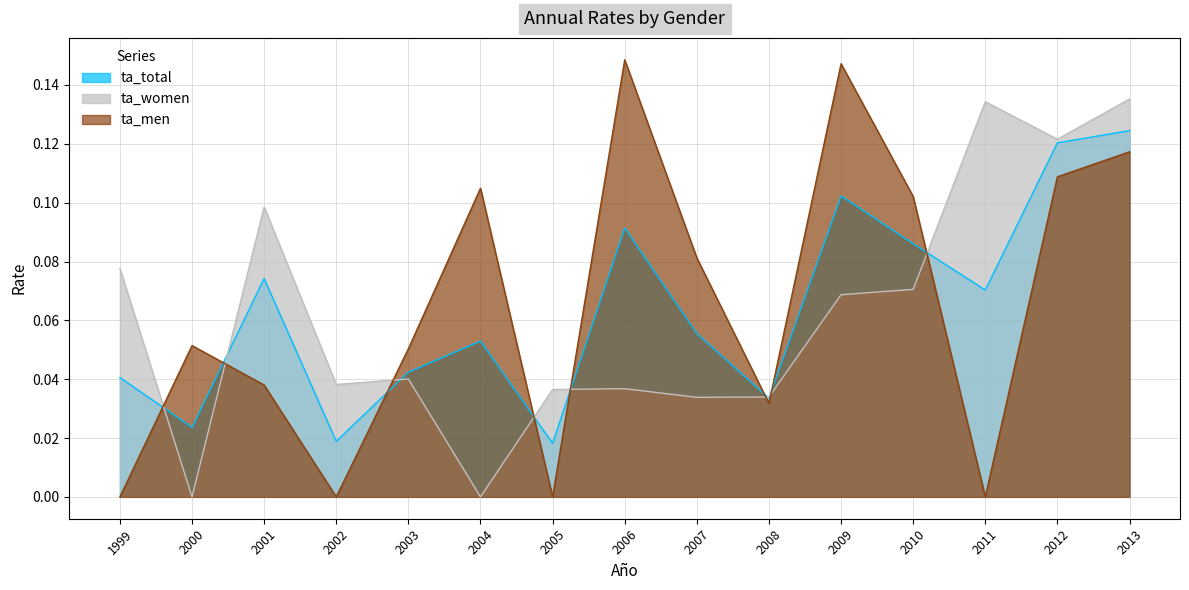

How many data points in ta_men are above 0?

11